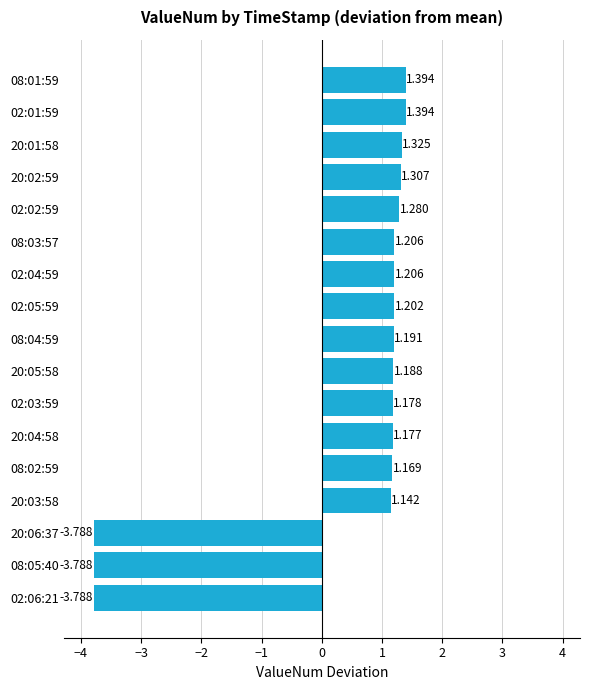

Count the number of values greater than 1.

14